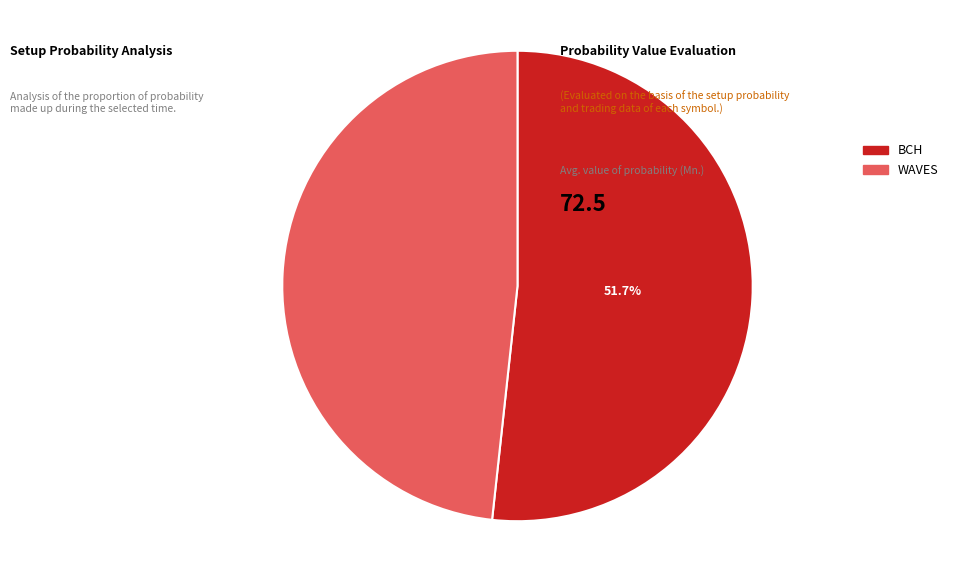

Which slice is the largest?

BCH